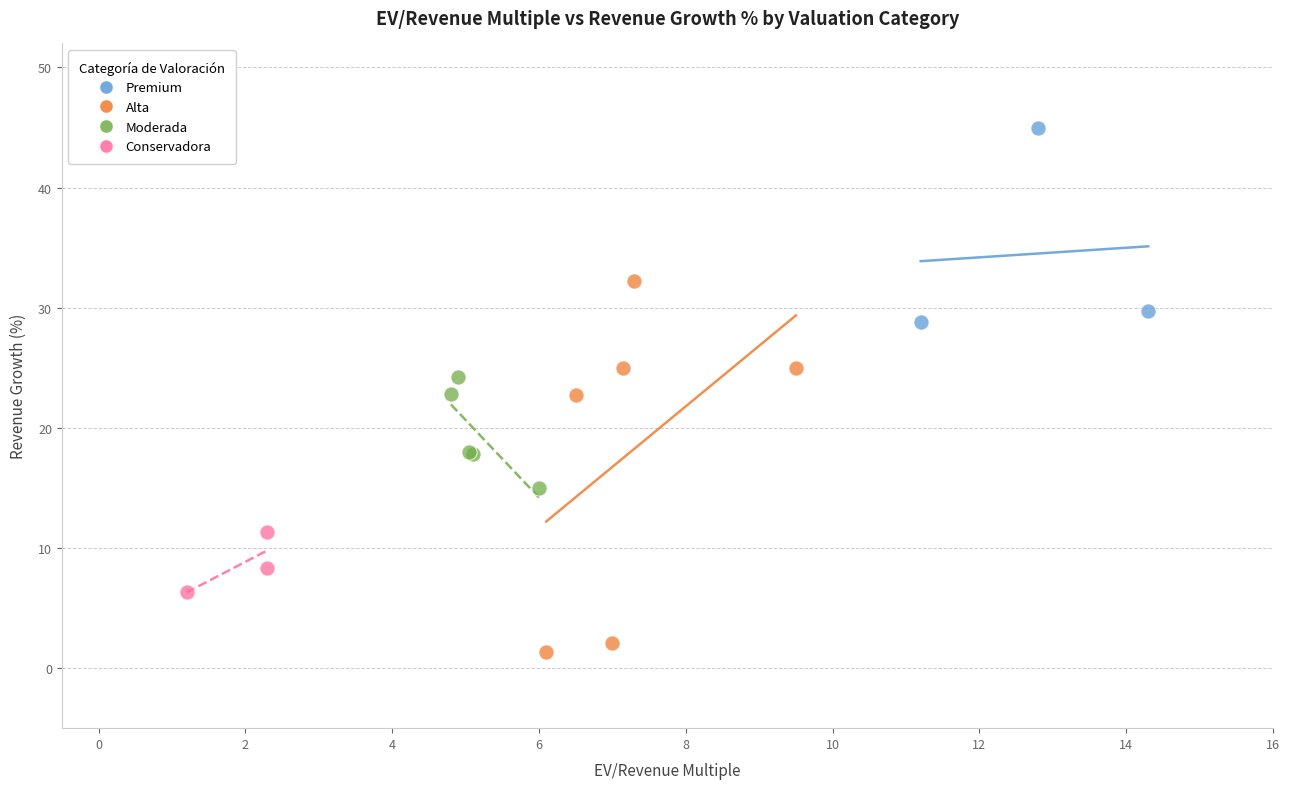

Which series reaches the minimum Y coordinate?

Alta